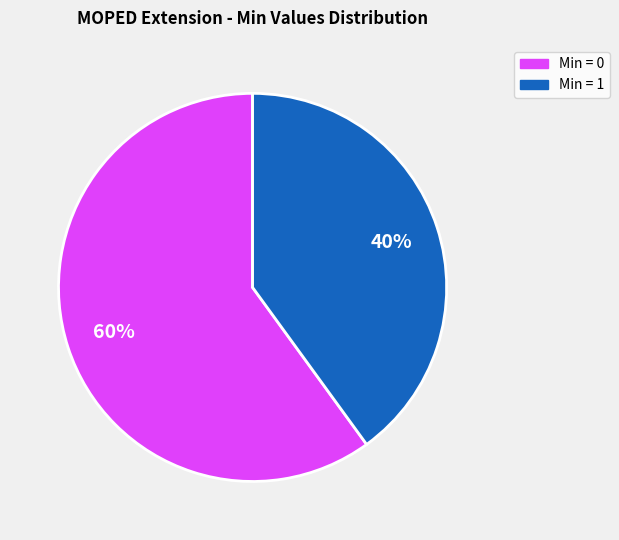

To the nearest percent, what is the average slice percentage?

50%